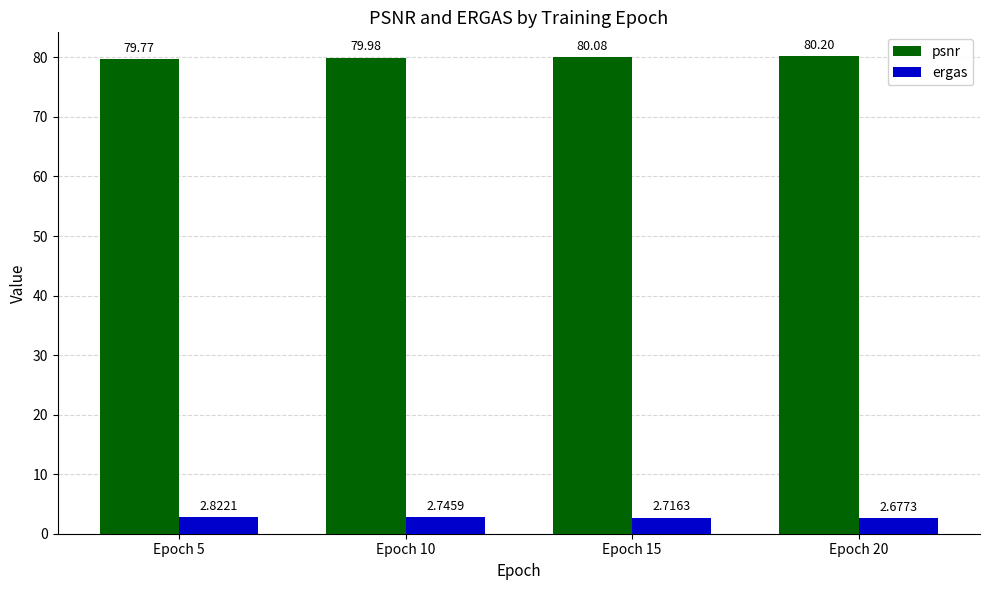

What is the average value of the psnr series?

80.0